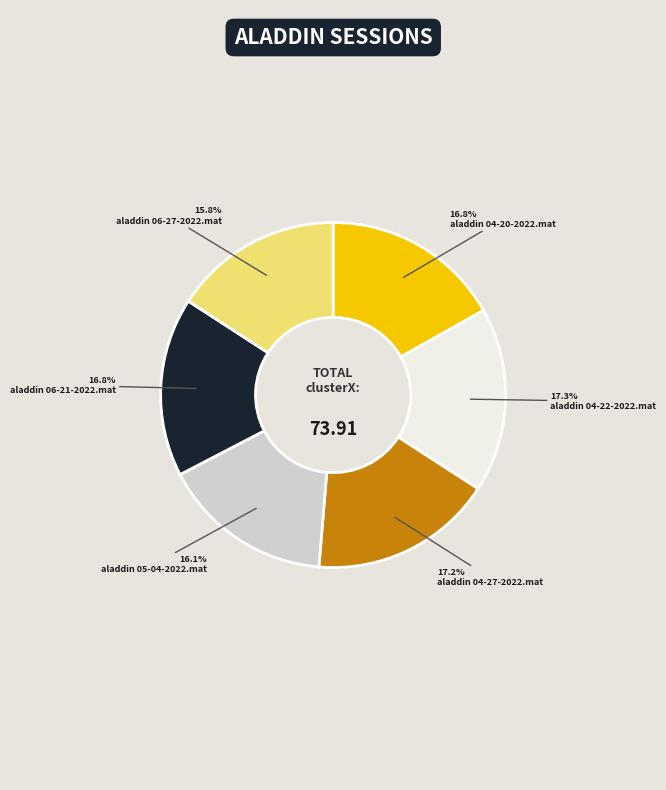

Does any single category account for the majority?

No